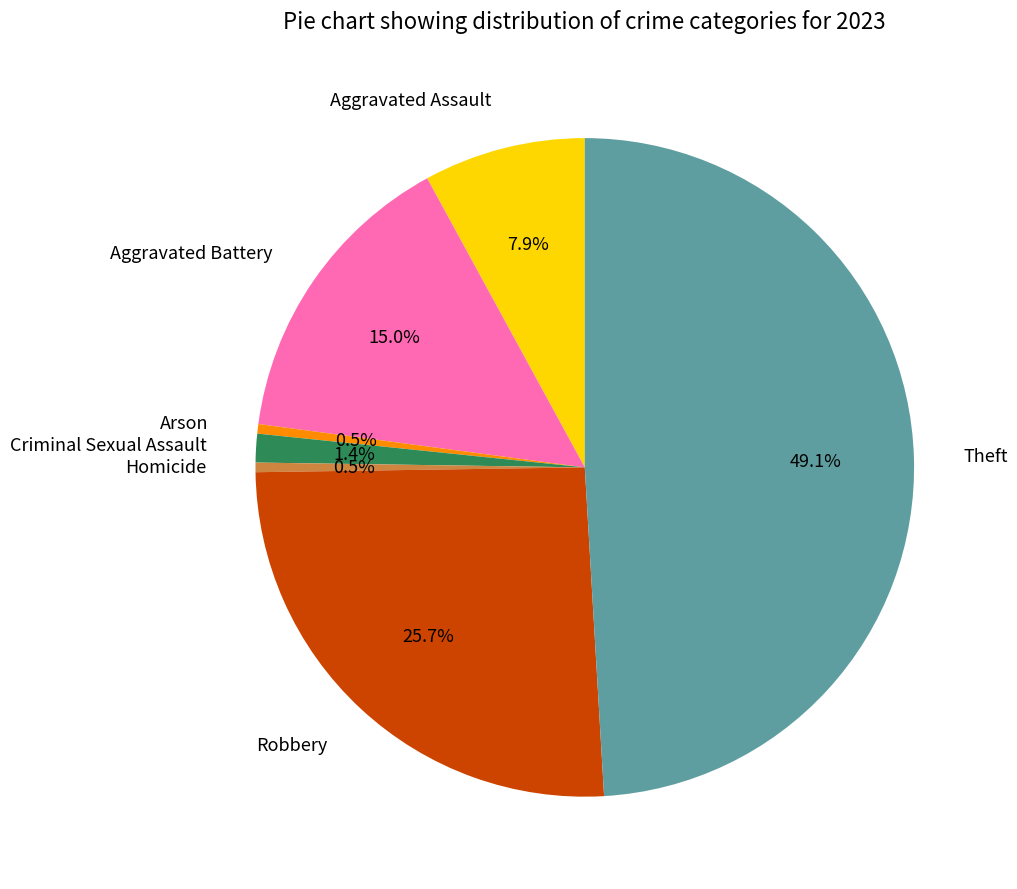

Is it true that Robbery is 26% of the pie?

True